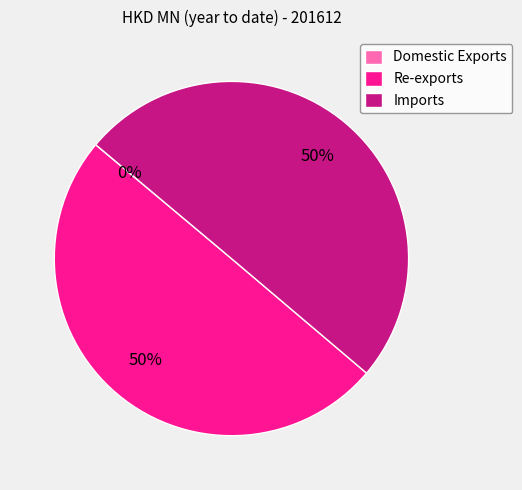

To the nearest percent, what is the difference between the largest and smallest slice percentages?

50%